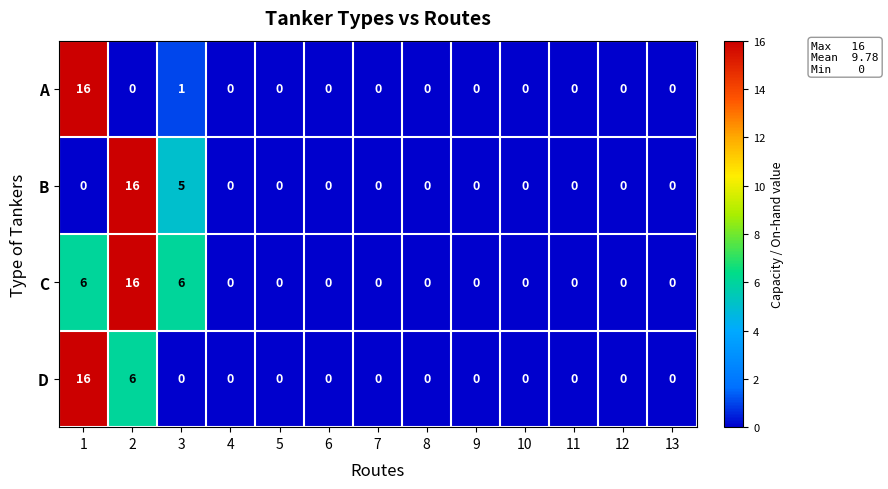

What is the spread (max minus min) of values at 1?

16